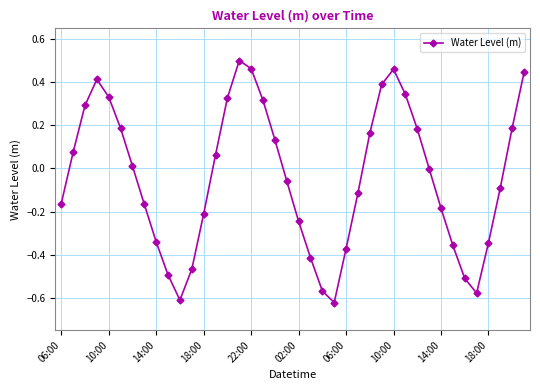

What is the difference between the second highest and minimum values?

1.1